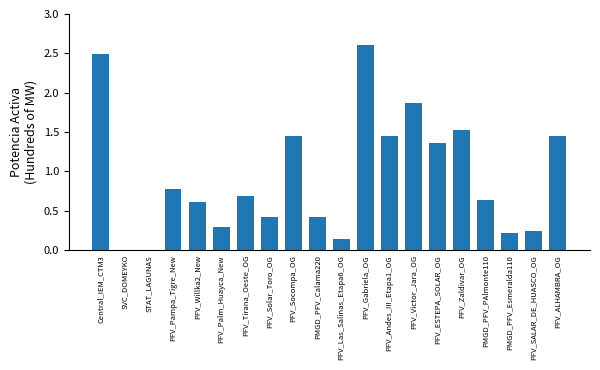

What is the maximum value shown in the chart?

2.6